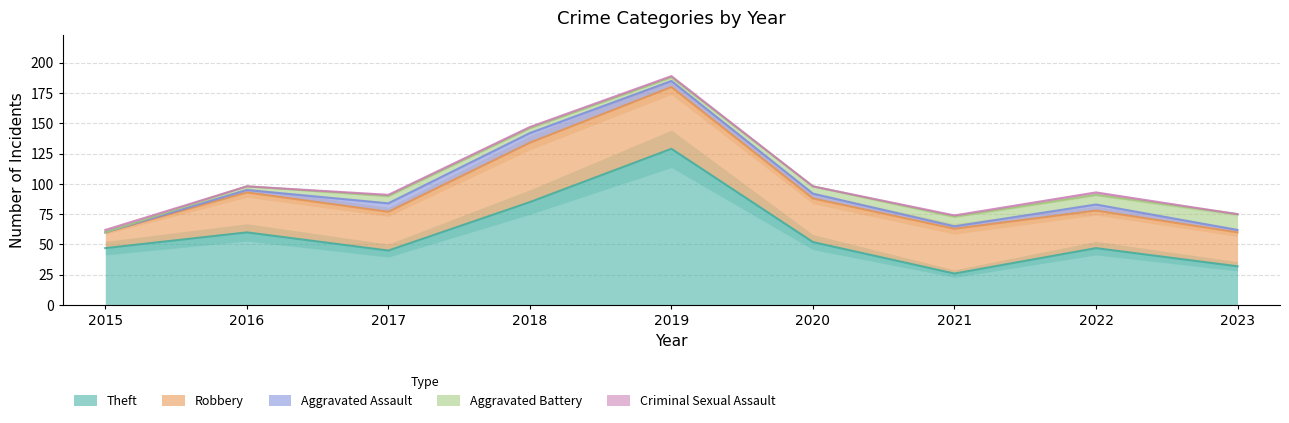

Reading left to right, what are all the values shown in this chart?

Theft: 47	60	45	85	129	52	26	47	32
Robbery: 13	33	32	49	51	36	37	31	28
Aggravated Assault: 0	2	7	8	5	4	2	5	2
Aggravated Battery: 0	3	6	4	3	6	8	8	13
Criminal Sexual Assault: 2	0	1	1	1	0	1	2	0